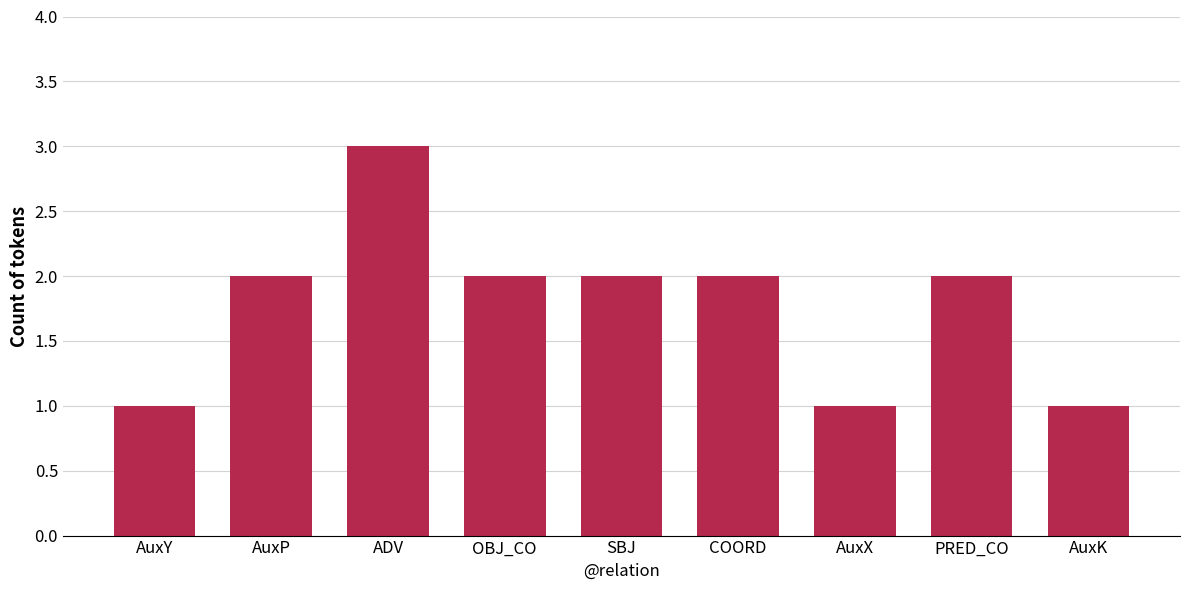

The value at AuxX is 2. True or false?

False